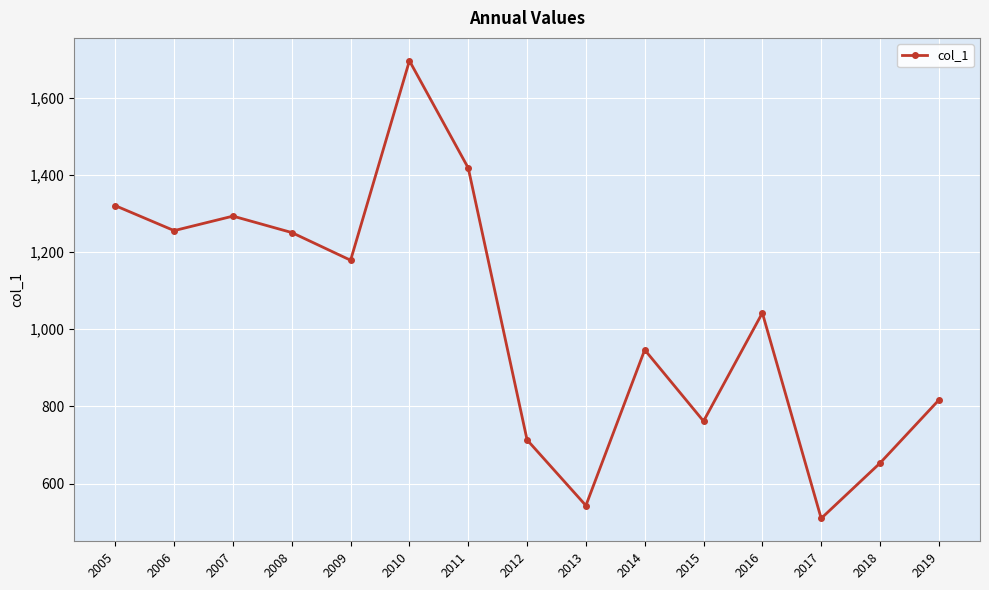

What is the difference between the maximum and minimum values?

1185.2